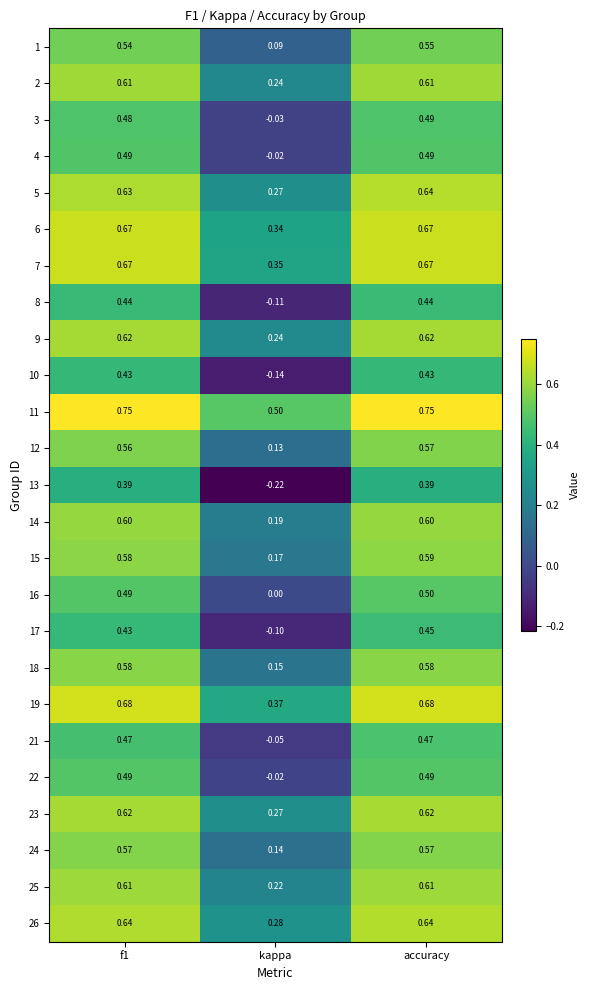

Is the value of 15 at f1 greater than the value of 1 at accuracy?

Yes